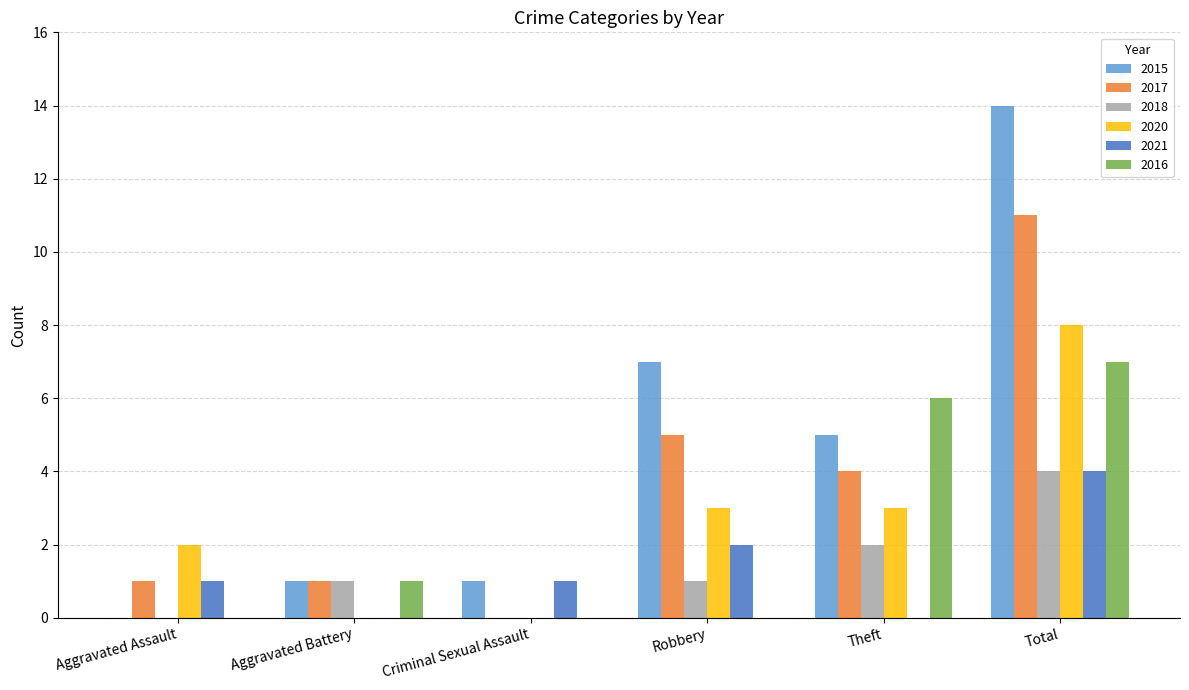

Which label corresponds to the largest value in the chart?

Total